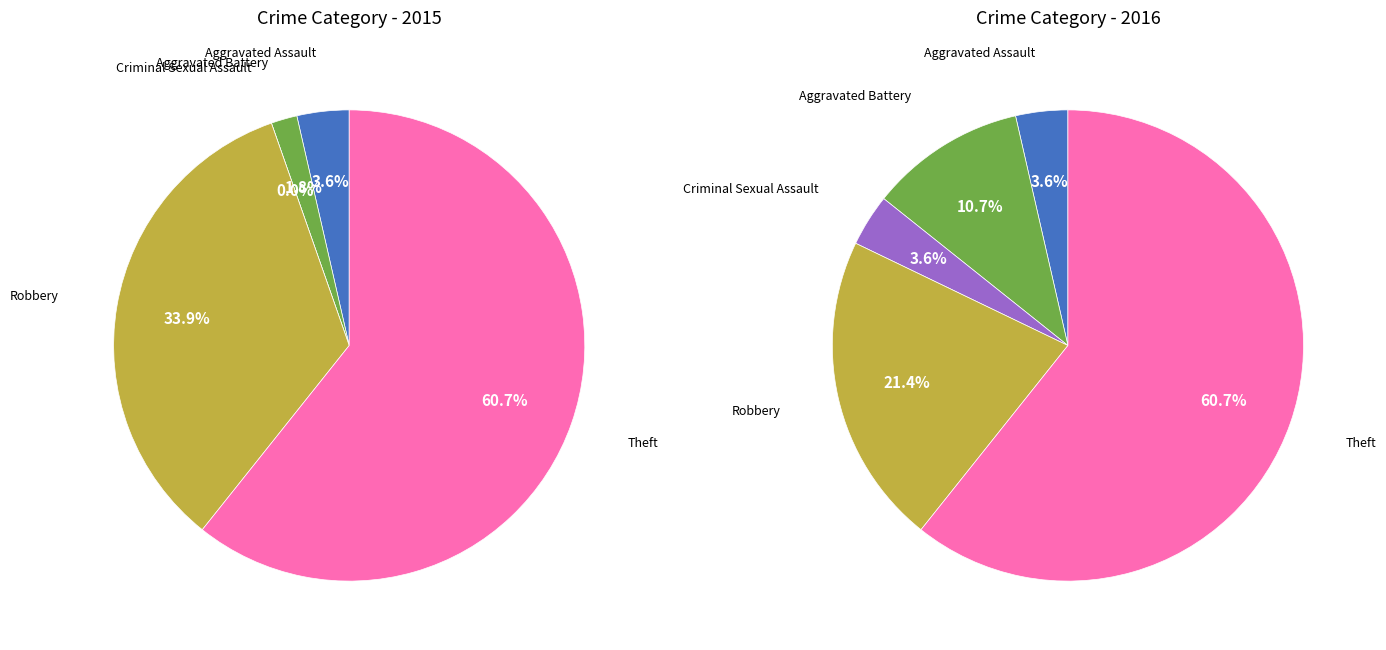

The Aggravated Battery slice represents 2% of the pie. True or false?

True